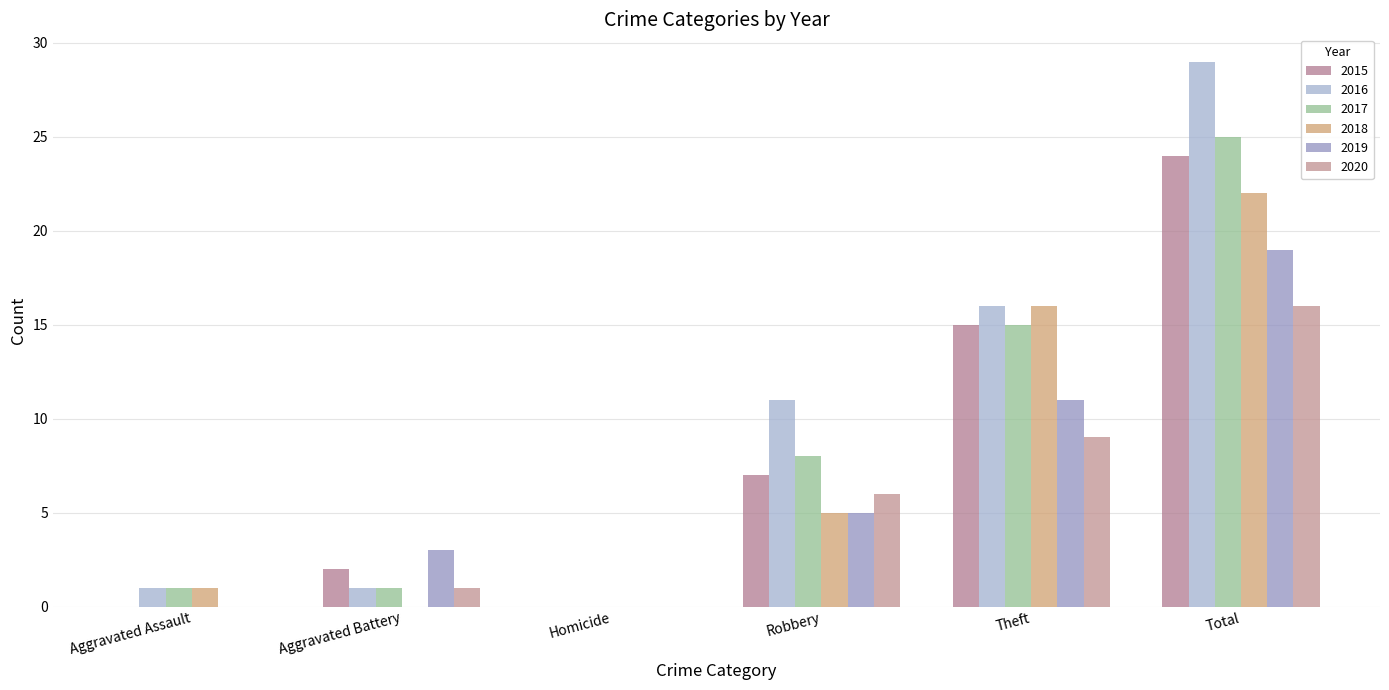

Reading left to right, list all the values displayed in this chart.

2015: Aggravated Assault=0	Aggravated Battery=2	Homicide=0	Robbery=7	Theft=15	Total=24
2016: Aggravated Assault=1	Aggravated Battery=1	Homicide=0	Robbery=11	Theft=16	Total=29
2017: Aggravated Assault=1	Aggravated Battery=1	Homicide=0	Robbery=8	Theft=15	Total=25
2018: Aggravated Assault=1	Aggravated Battery=0	Homicide=0	Robbery=5	Theft=16	Total=22
2019: Aggravated Assault=0	Aggravated Battery=3	Homicide=0	Robbery=5	Theft=11	Total=19
2020: Aggravated Assault=0	Aggravated Battery=1	Homicide=0	Robbery=6	Theft=9	Total=16